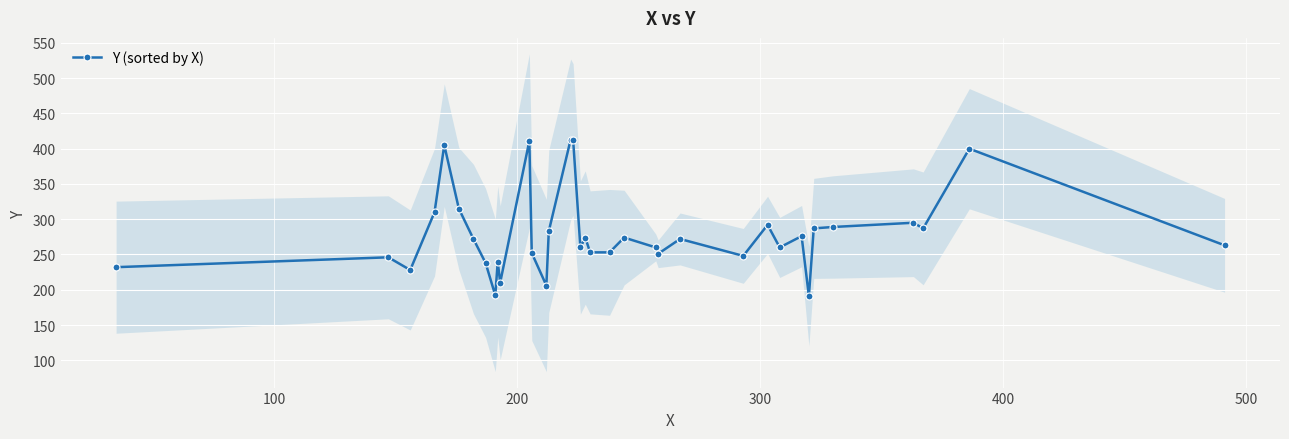

How many points are higher than both their immediate neighbors (excluding endpoints)?

11